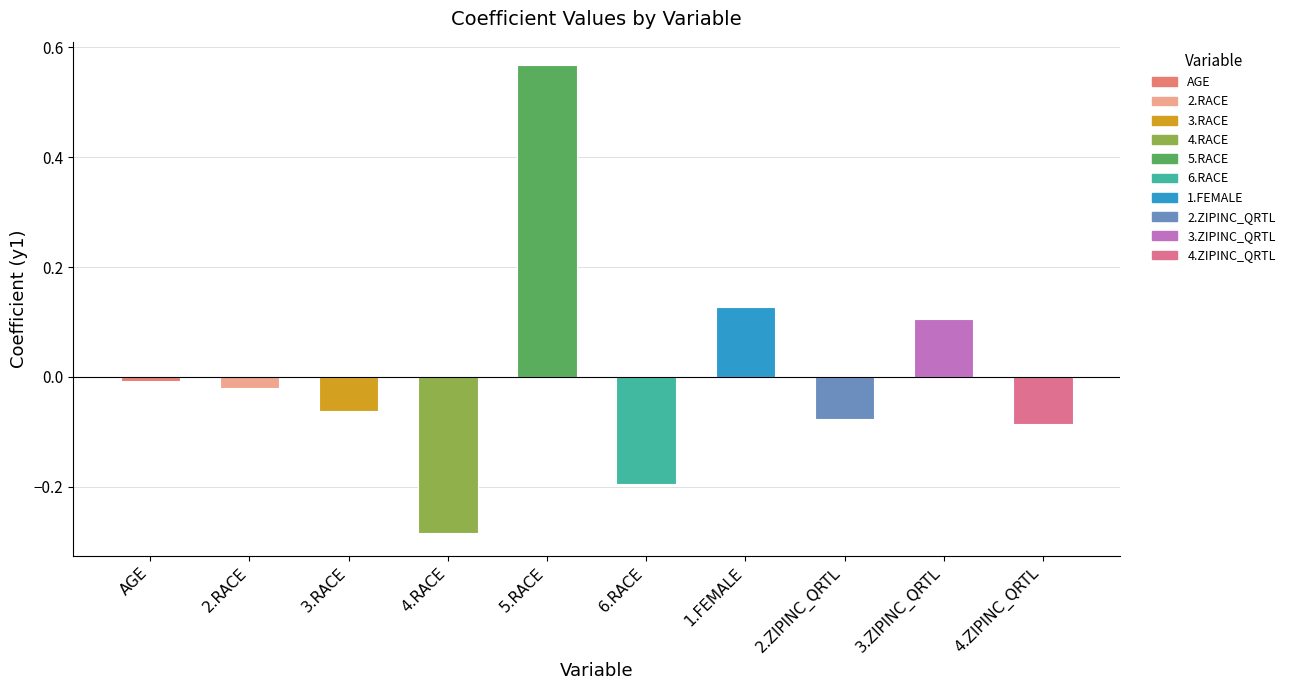

Where does the data first go above 0?

5.RACE